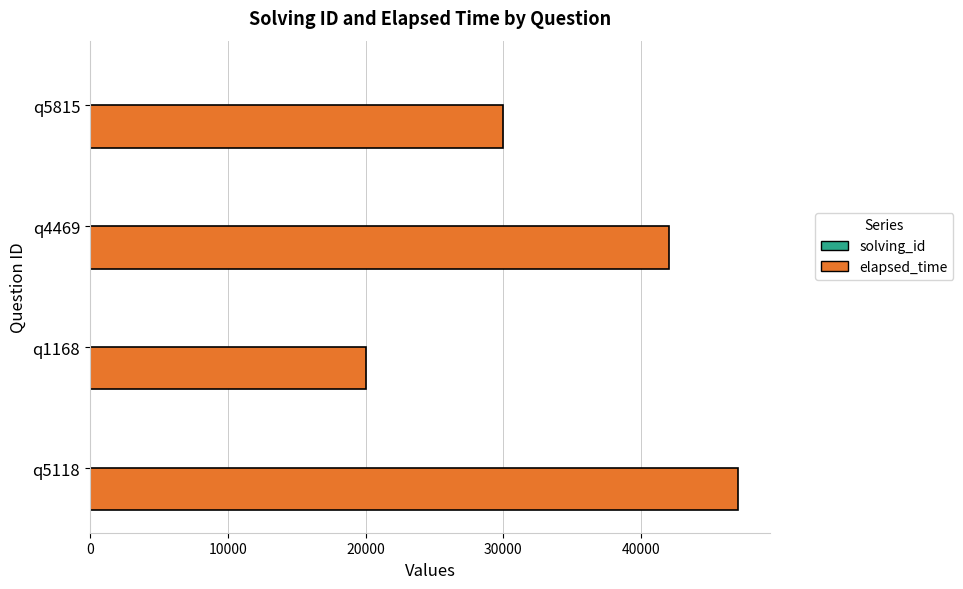

The value of elapsed_time at q4469 is 14544. True or false?

False